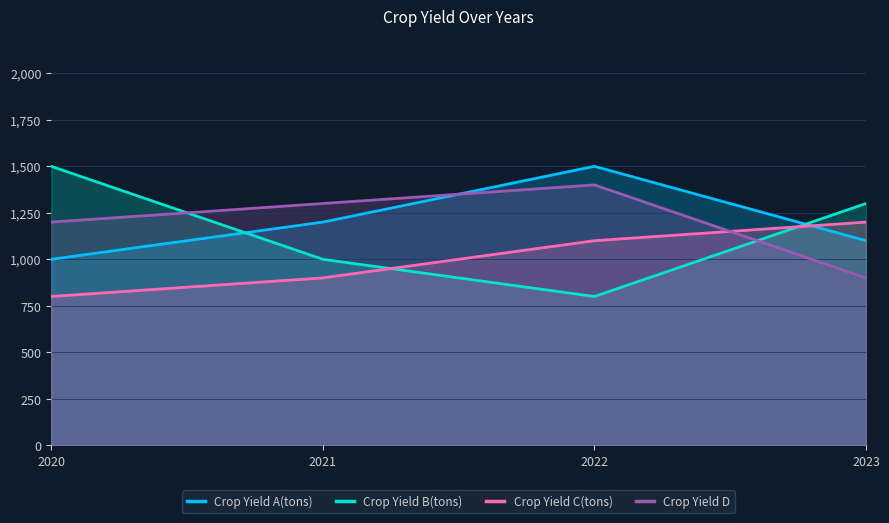

What is the total value across all series at 2023?

4500